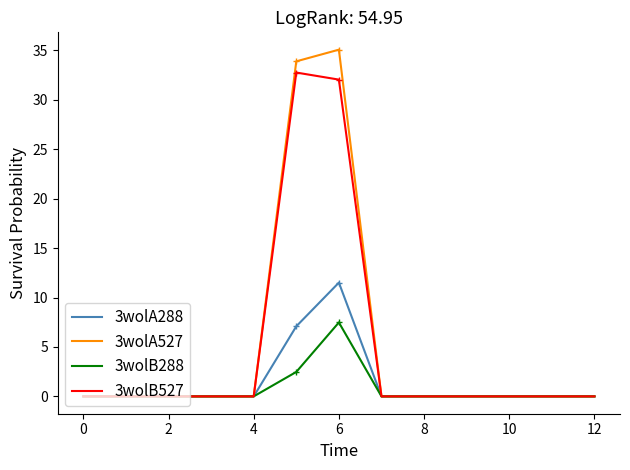

Does the chart have visible grid lines?

No